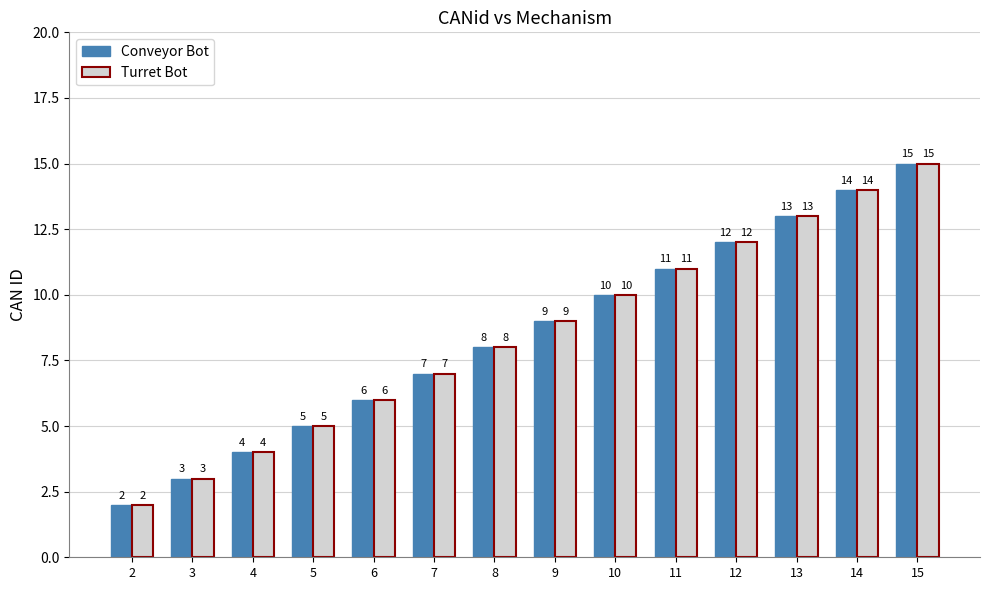

Reading left to right, transcribe all the data shown in this chart.

Conveyor Bot: 2=2	3=3	4=4	5=5	6=6	7=7	8=8	9=9	10=10	11=11	12=12	13=13	14=14	15=15
Turret Bot: 2=2	3=3	4=4	5=5	6=6	7=7	8=8	9=9	10=10	11=11	12=12	13=13	14=14	15=15